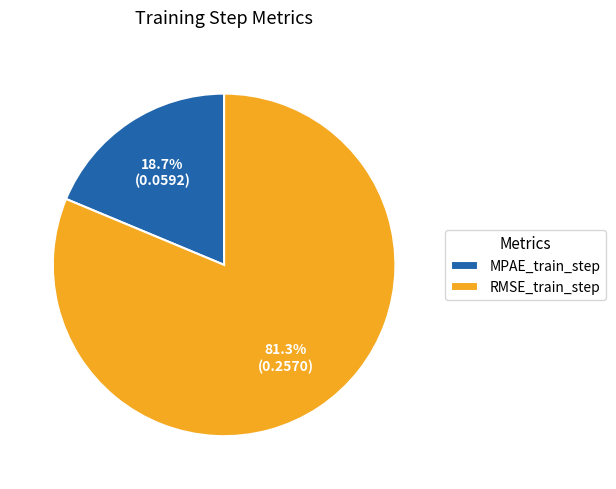

Is there a majority slice in this chart?

Yes